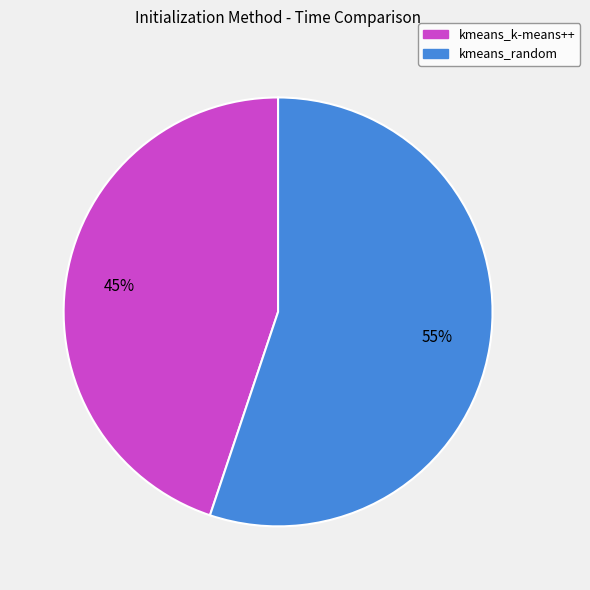

Which category accounts for the majority?

kmeans_random